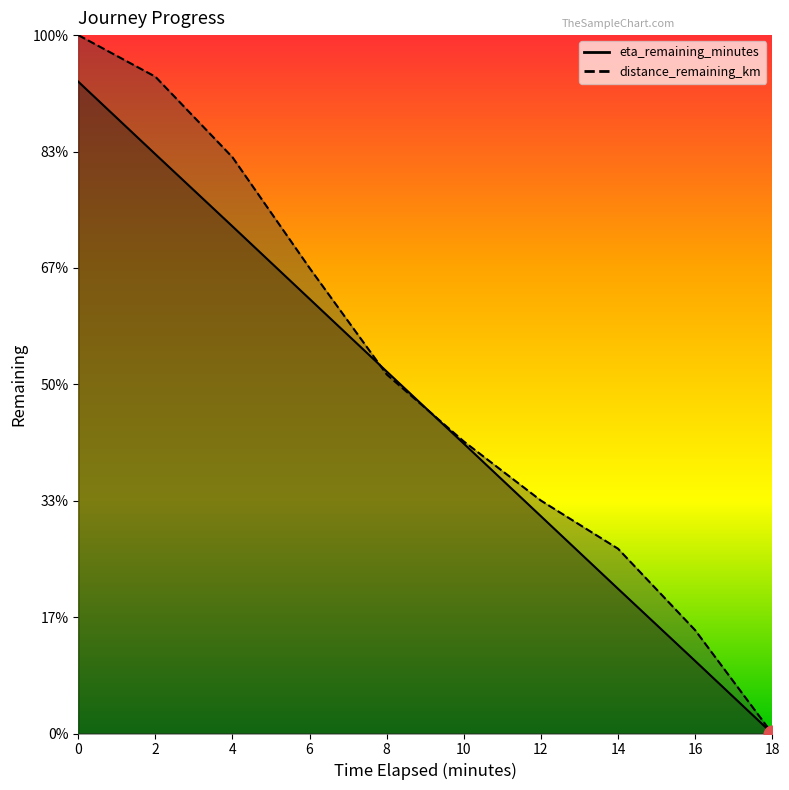

What value does the distance_remaining_km series have at 2.0?

16.9